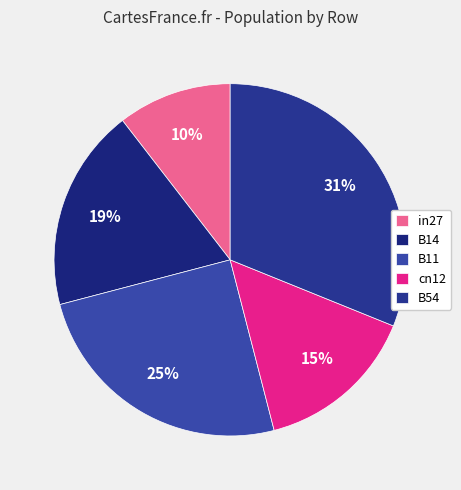

Which category has the biggest portion of the pie?

B54